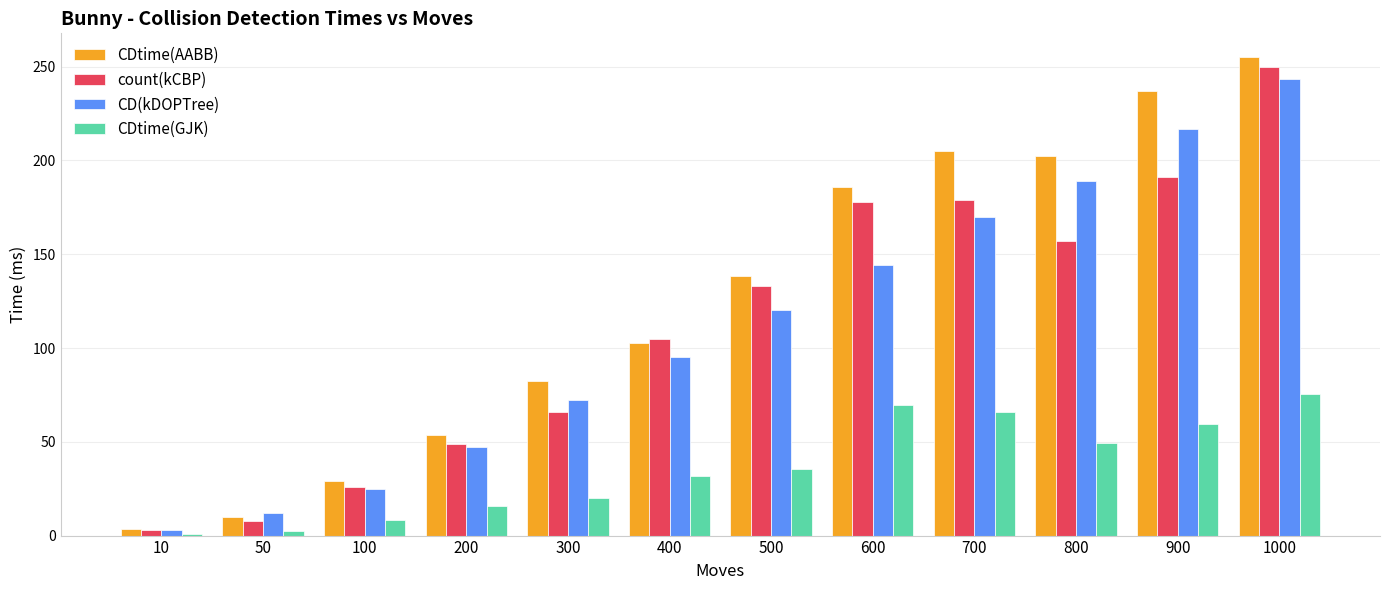

At 1000, list the series in order from smallest to largest.

CDtime(GJK), CD(kDOPTree), count(kCBP), CDtime(AABB)